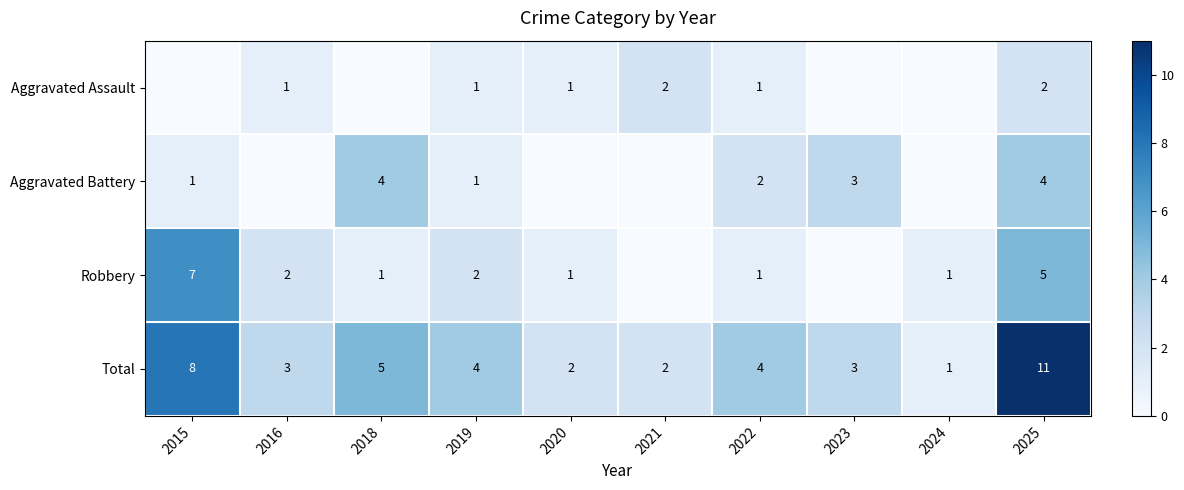

True or false: Total has a value of 4 at 2019.

True